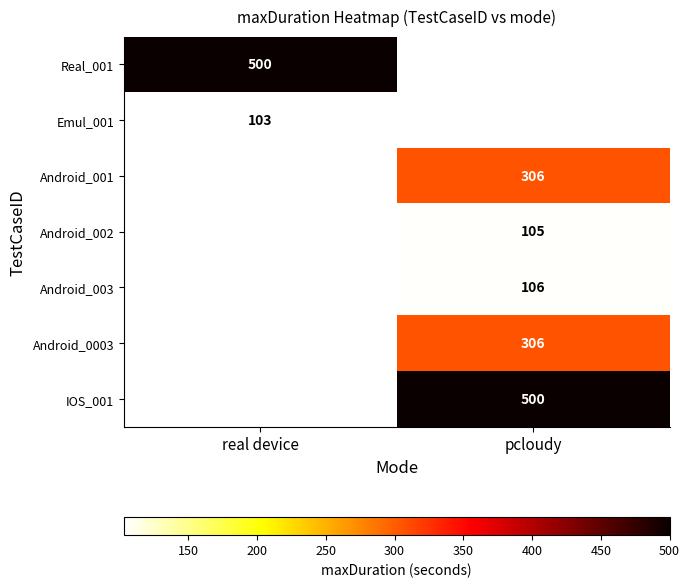

Is it true that Android_001 equals 306 at pcloudy?

True